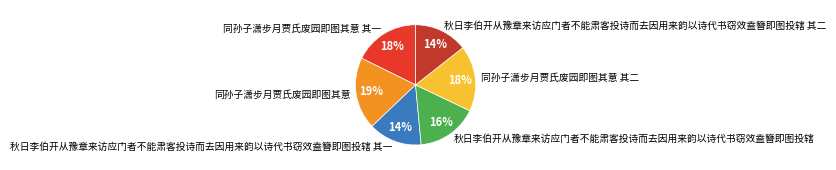

Approximately how many times larger is the value at 秋日李伯开从豫章来访应门者不能肃客投诗而去因用来韵以诗代书窃效盍簪即图投辖 其一 compared to 同孙子潇步月贾氏废园即图其意 其一?

0.8